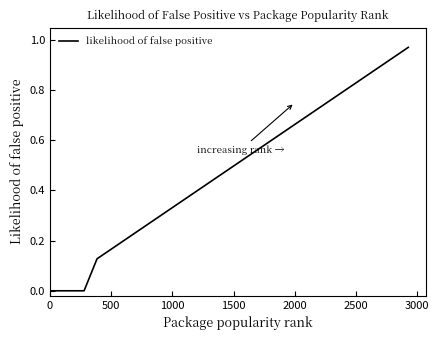

Is this an area chart (filled region under the line)?

No